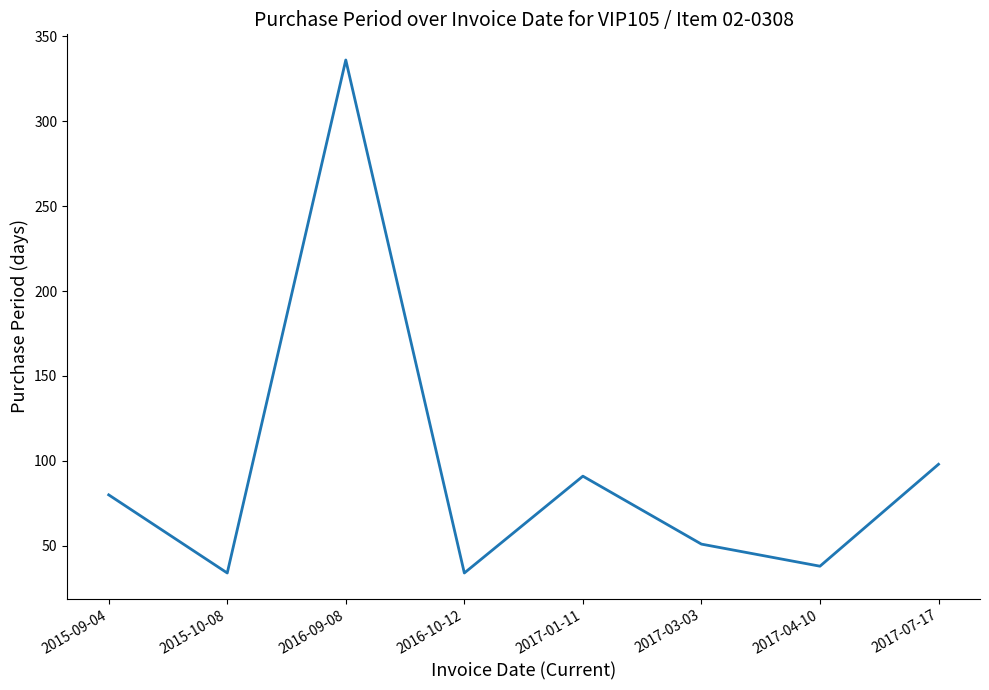

True or false: there are more than 2 points higher than both neighbors.

False